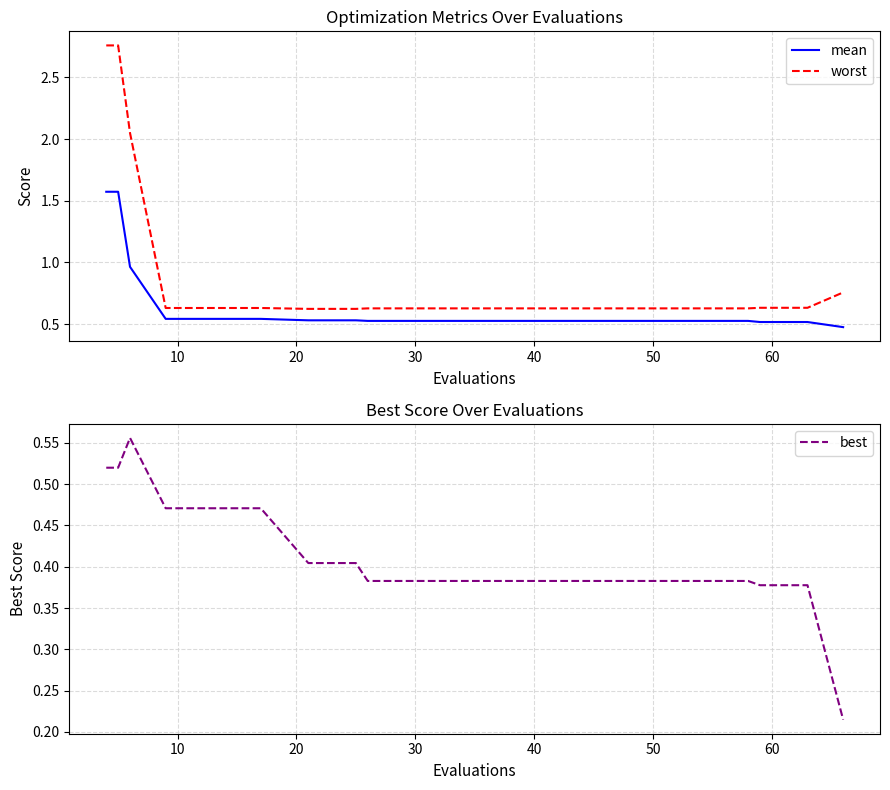

True or false: mean and best intersect in this chart.

False